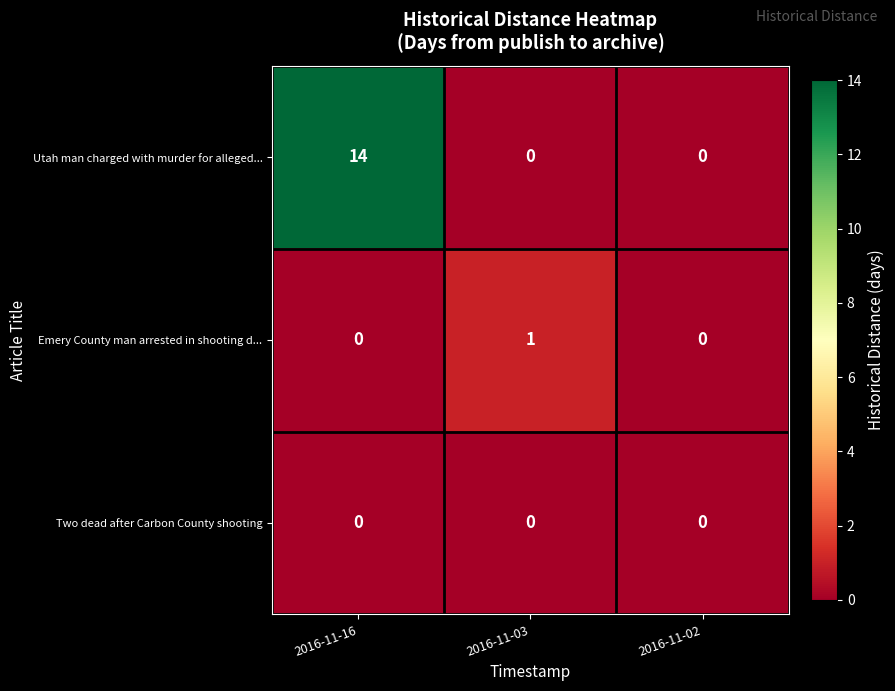

How many Emery County man arrested in shooting d... values are between 0 and 1?

3